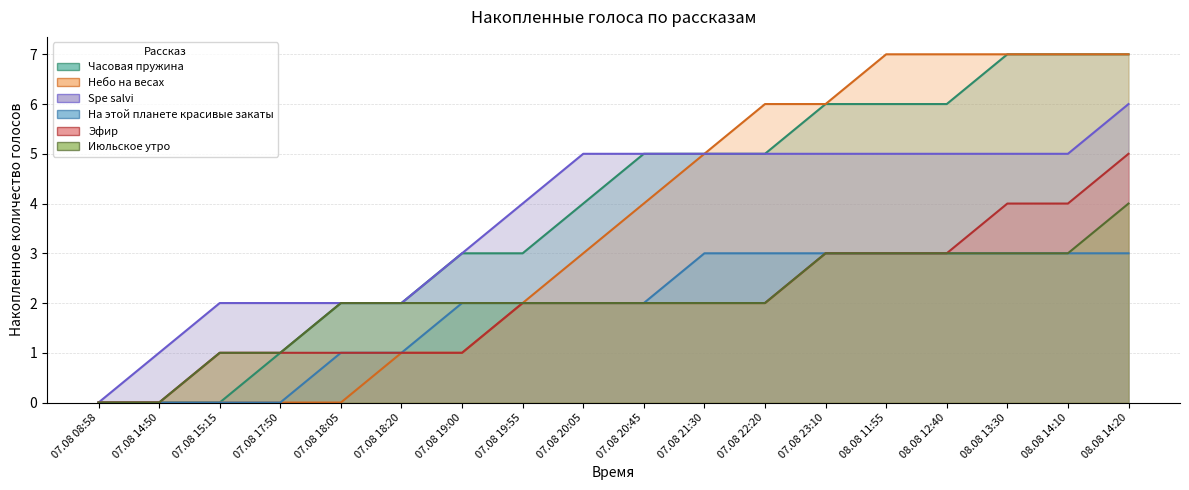

Reading left to right, list all the values displayed in this chart.

Часовая пружина: 07.08 08:58=0	07.08 14:50=0	07.08 15:15=0	07.08 17:50=1	07.08 18:05=2	07.08 18:20=2	07.08 19:00=3	07.08 19:55=3	07.08 20:05=4	07.08 20:45=5	07.08 21:30=5	07.08 22:20=5	07.08 23:10=6	08.08 11:55=6	08.08 12:40=6	08.08 13:30=7	08.08 14:10=7	08.08 14:20=7
Небо на весах: 07.08 08:58=0	07.08 14:50=0	07.08 15:15=0	07.08 17:50=0	07.08 18:05=0	07.08 18:20=1	07.08 19:00=1	07.08 19:55=2	07.08 20:05=3	07.08 20:45=4	07.08 21:30=5	07.08 22:20=6	07.08 23:10=6	08.08 11:55=7	08.08 12:40=7	08.08 13:30=7	08.08 14:10=7	08.08 14:20=7
Spe salvi: 07.08 08:58=0	07.08 14:50=1	07.08 15:15=2	07.08 17:50=2	07.08 18:05=2	07.08 18:20=2	07.08 19:00=3	07.08 19:55=4	07.08 20:05=5	07.08 20:45=5	07.08 21:30=5	07.08 22:20=5	07.08 23:10=5	08.08 11:55=5	08.08 12:40=5	08.08 13:30=5	08.08 14:10=5	08.08 14:20=6
На этой планете красивые закаты: 07.08 08:58=0	07.08 14:50=0	07.08 15:15=0	07.08 17:50=0	07.08 18:05=1	07.08 18:20=1	07.08 19:00=2	07.08 19:55=2	07.08 20:05=2	07.08 20:45=2	07.08 21:30=3	07.08 22:20=3	07.08 23:10=3	08.08 11:55=3	08.08 12:40=3	08.08 13:30=3	08.08 14:10=3	08.08 14:20=3
Эфир: 07.08 08:58=0	07.08 14:50=0	07.08 15:15=1	07.08 17:50=1	07.08 18:05=1	07.08 18:20=1	07.08 19:00=1	07.08 19:55=2	07.08 20:05=2	07.08 20:45=2	07.08 21:30=2	07.08 22:20=2	07.08 23:10=3	08.08 11:55=3	08.08 12:40=3	08.08 13:30=4	08.08 14:10=4	08.08 14:20=5
Июльское утро: 07.08 08:58=0	07.08 14:50=0	07.08 15:15=1	07.08 17:50=1	07.08 18:05=2	07.08 18:20=2	07.08 19:00=2	07.08 19:55=2	07.08 20:05=2	07.08 20:45=2	07.08 21:30=2	07.08 22:20=2	07.08 23:10=3	08.08 11:55=3	08.08 12:40=3	08.08 13:30=3	08.08 14:10=3	08.08 14:20=4